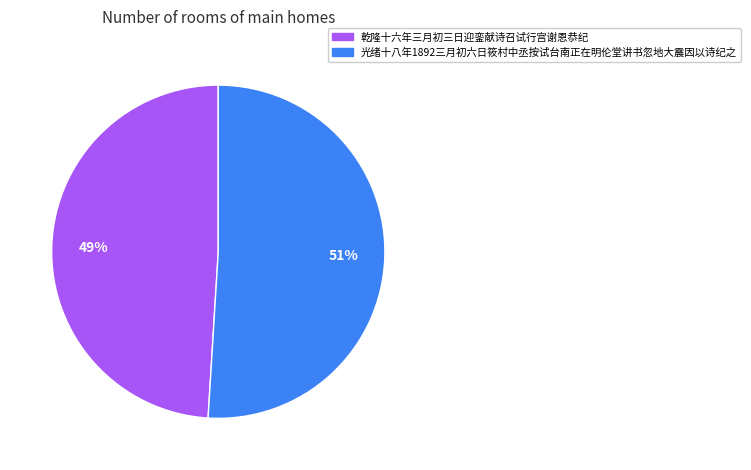

Which category has the biggest portion of the pie?

光绪十八年1892三月初六日筱村中丞按试台南正在明伦堂讲书忽地大震因以诗纪之